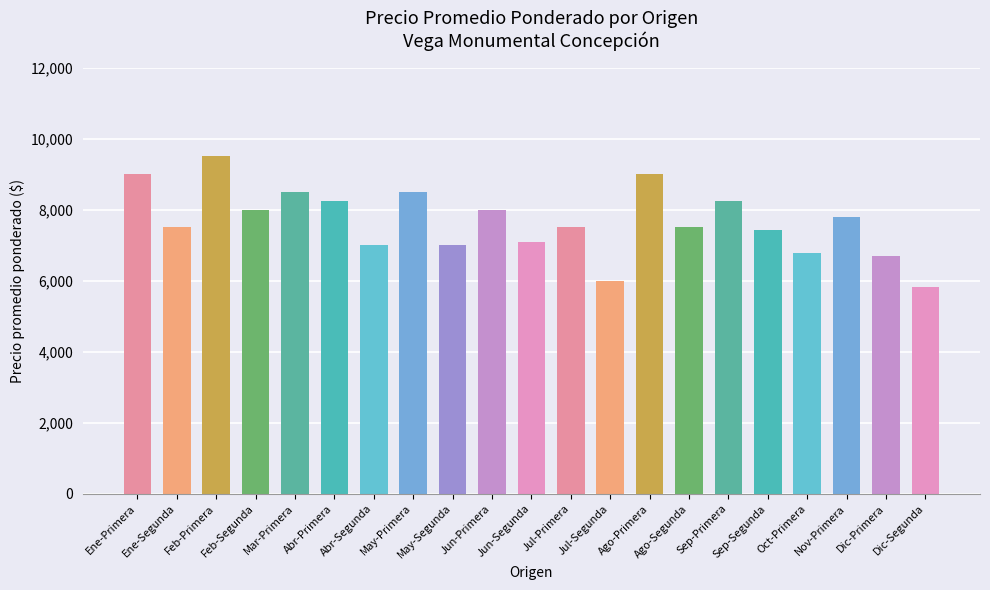

How many bars are there in total?

21